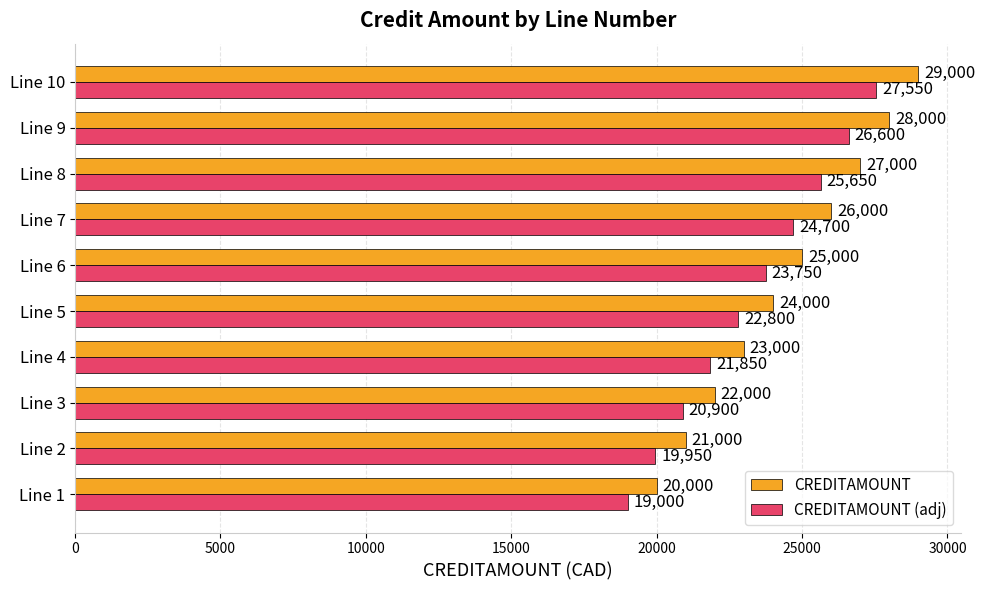

How many data points in CREDITAMOUNT are less than 25000?

5